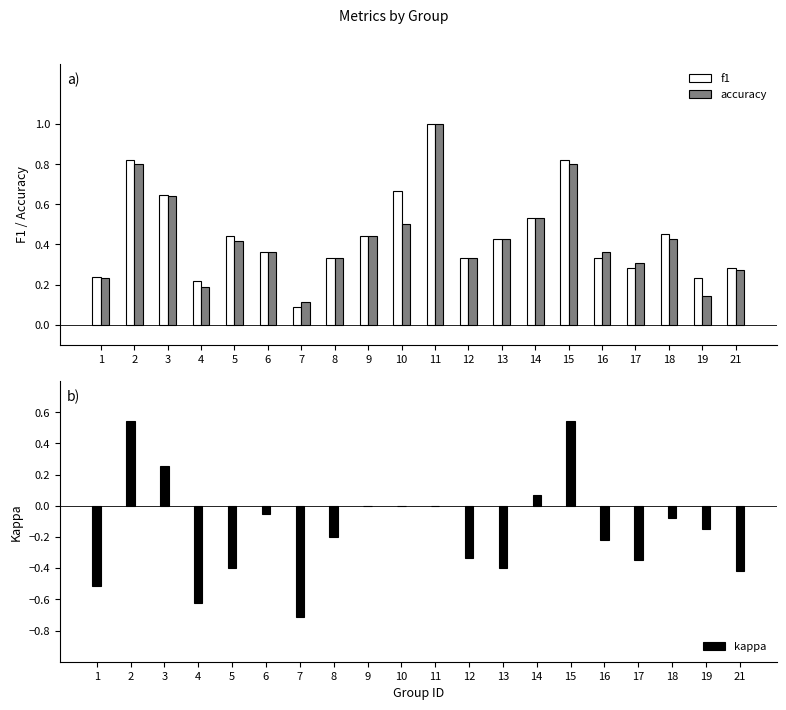

What is the spread (max minus min) of values at 16?

0.6